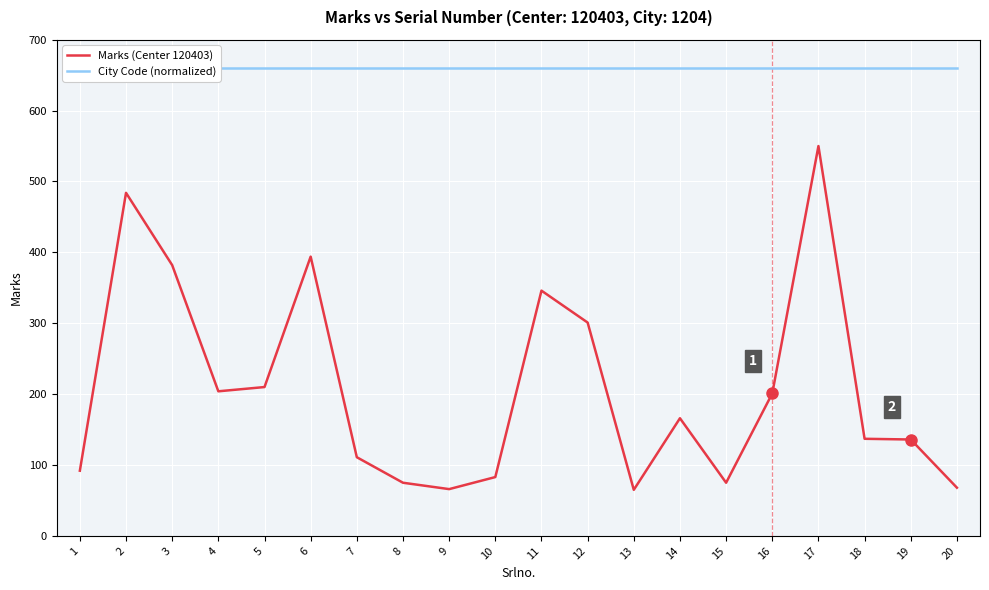

What is the value of the Marks (Center 120403) point at the 8th from the left?

75